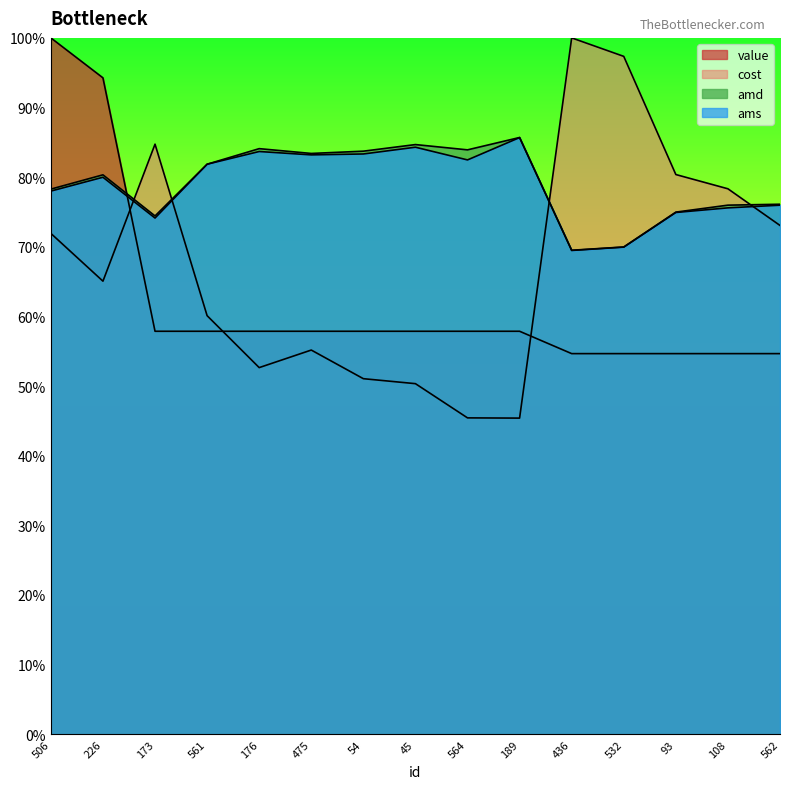

How many distinct data groups are displayed?

4